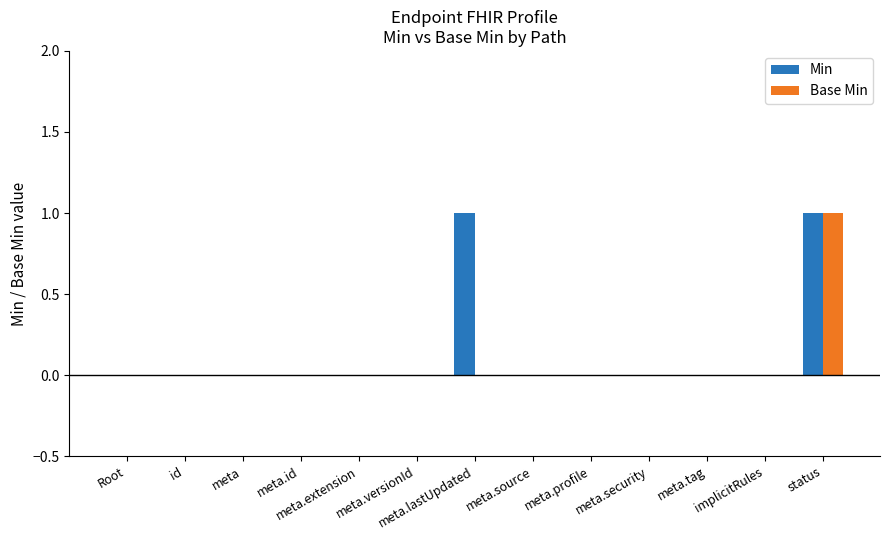

Does the chart contain stacked bars?

No